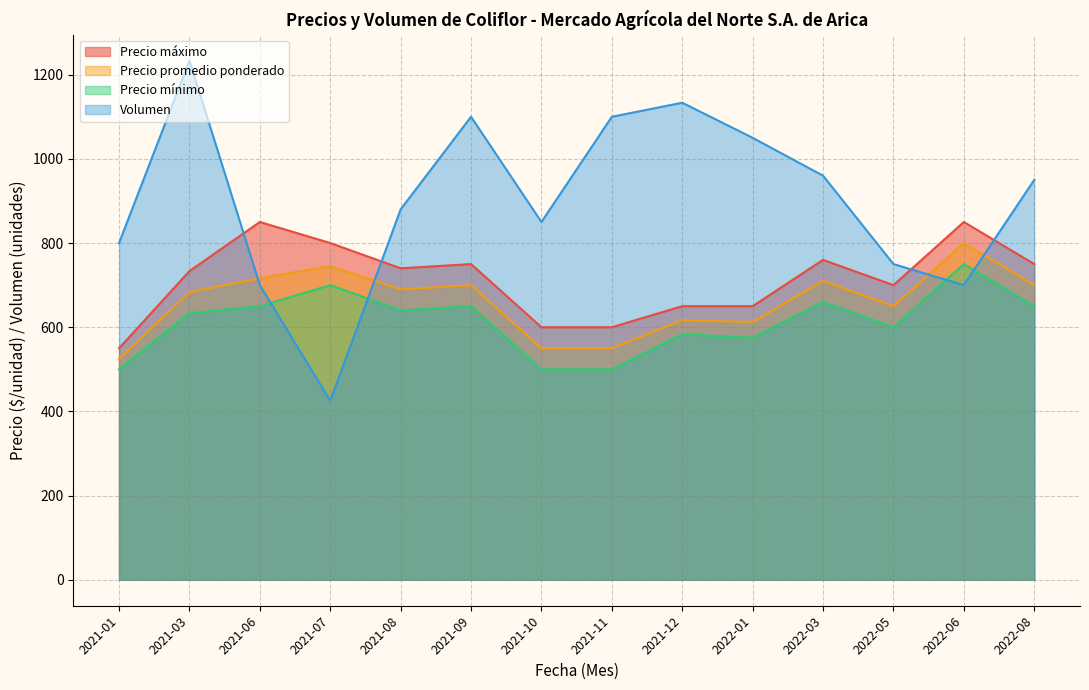

Which series ends up on top after the final intersection of Volumen and Precio promedio ponderado?

Volumen